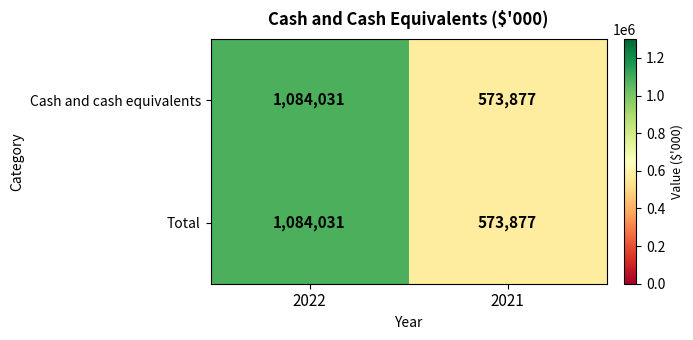

Is it true that Total equals 573877 at 2021?

True